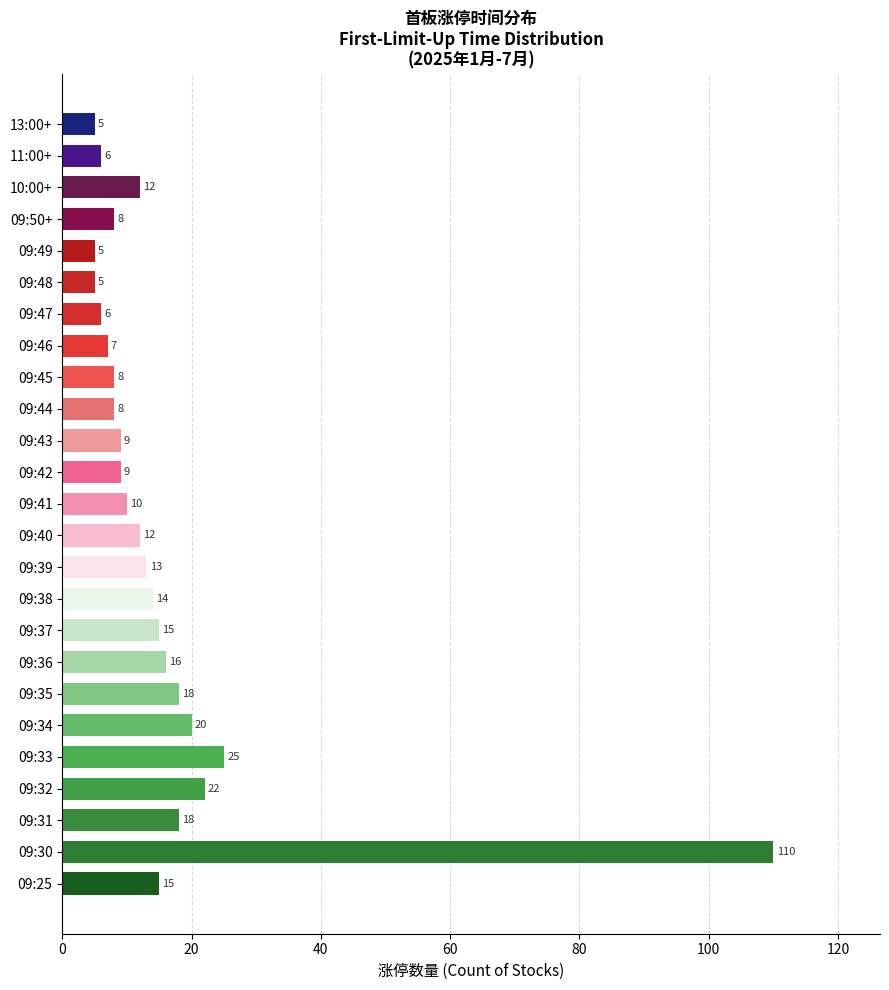

Reading bottom to top, transcribe all the data shown in this chart.

15	110	18	22	25	20	18	16	15	14	13	12	10	9	9	8	8	7	6	5	5	8	12	6	5